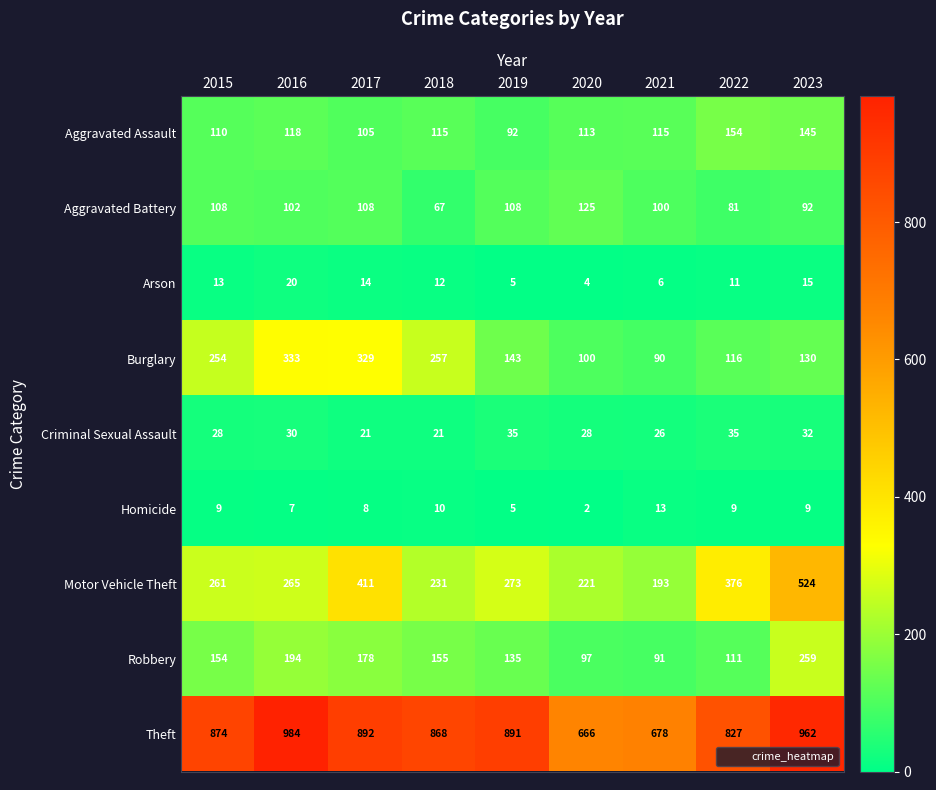

Count the number of categories in the chart.

9